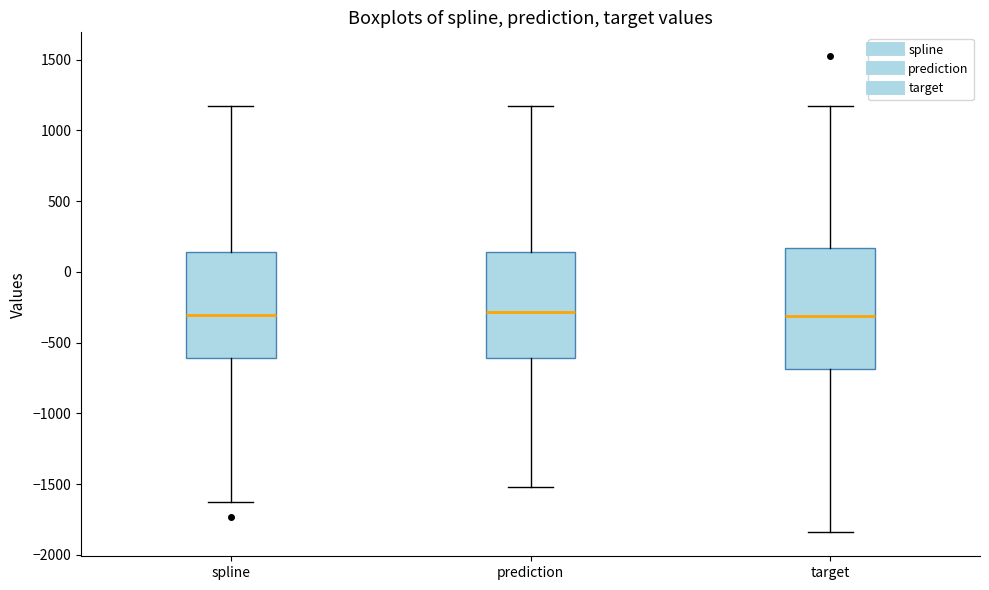

Comparing the boxes themselves (not the whiskers), which one is the tallest?

target